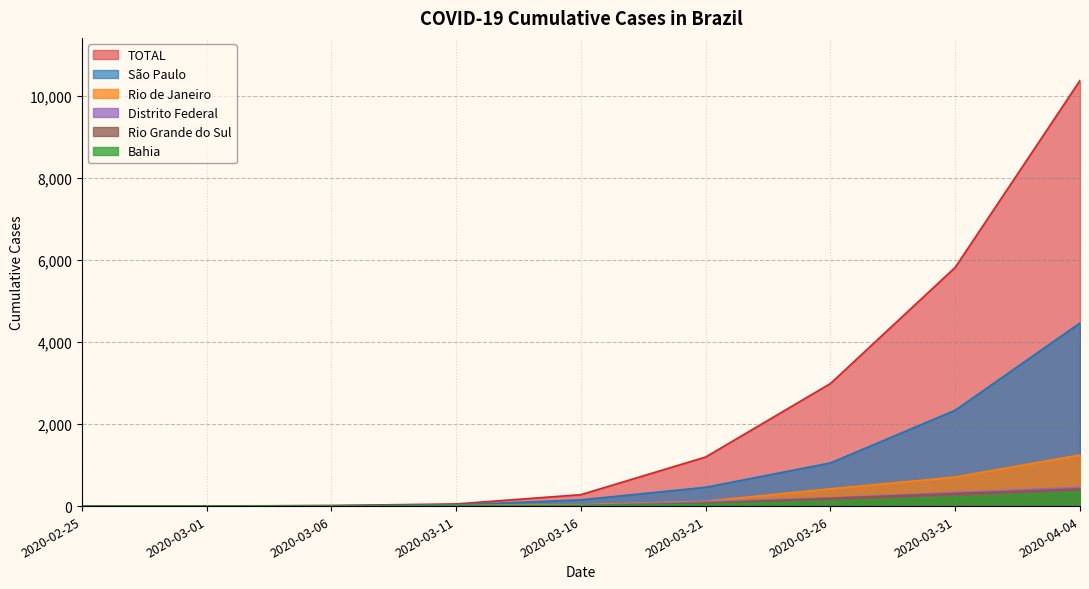

True or false: TOTAL and São Paulo intersect in this chart.

False